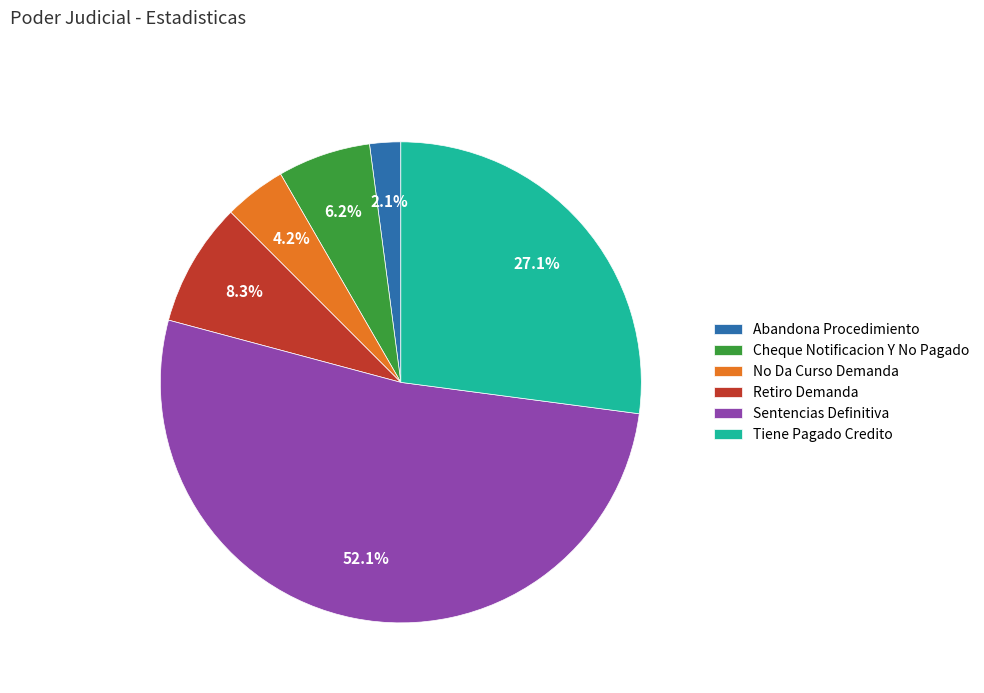

What percentage is NOT represented by Sentencias Definitiva?

47.9%